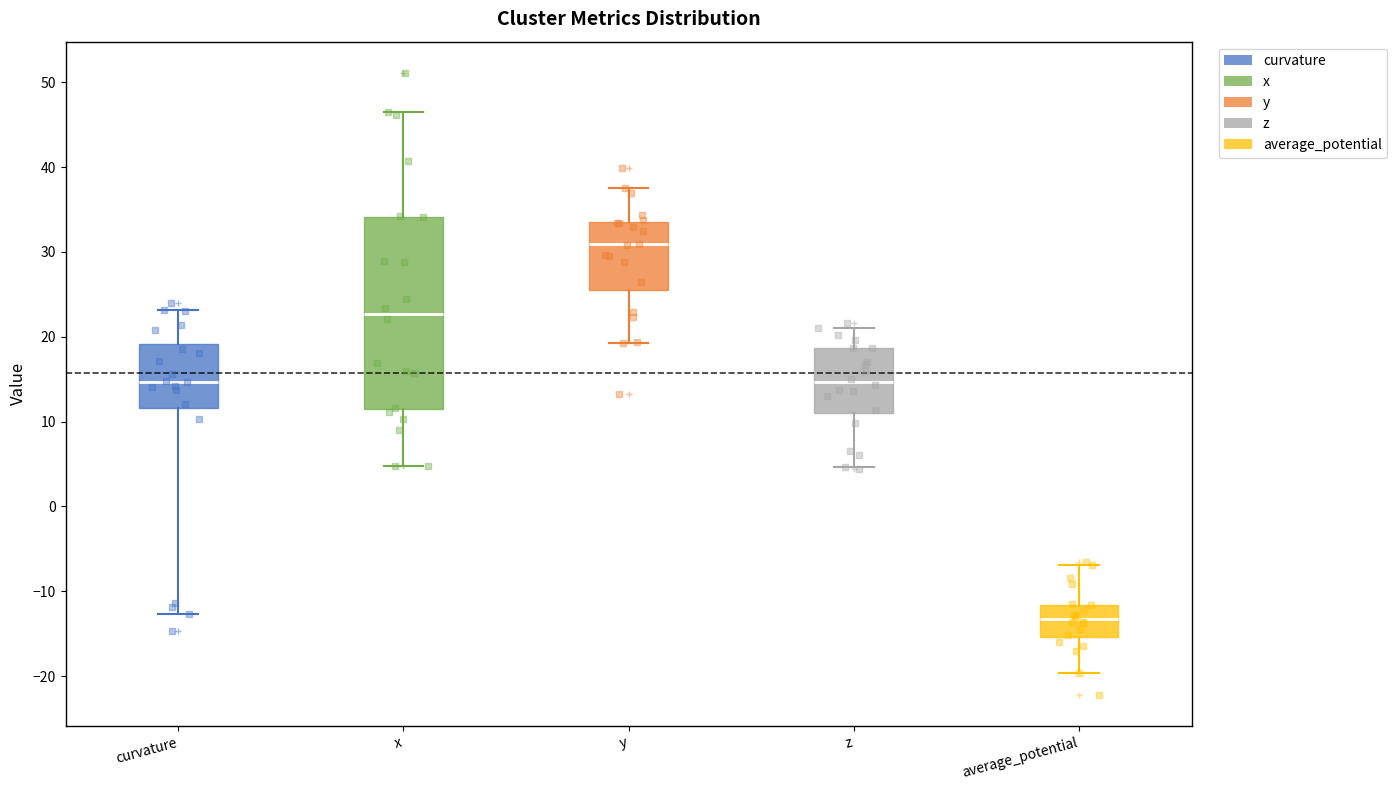

Which box's median line is the lowest?

average_potential